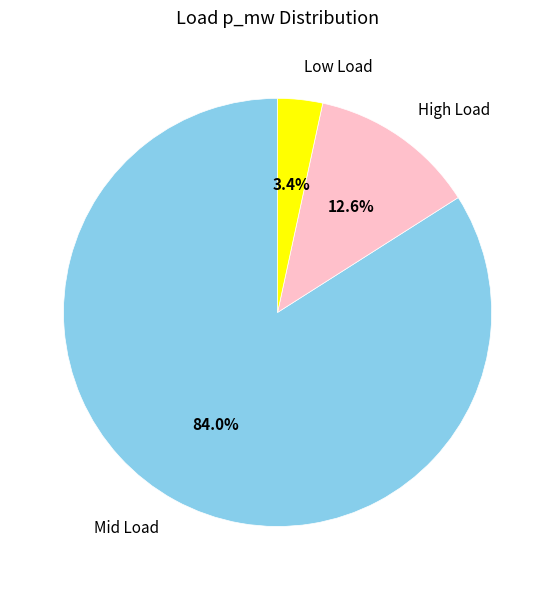

How many slices are in this pie chart?

3